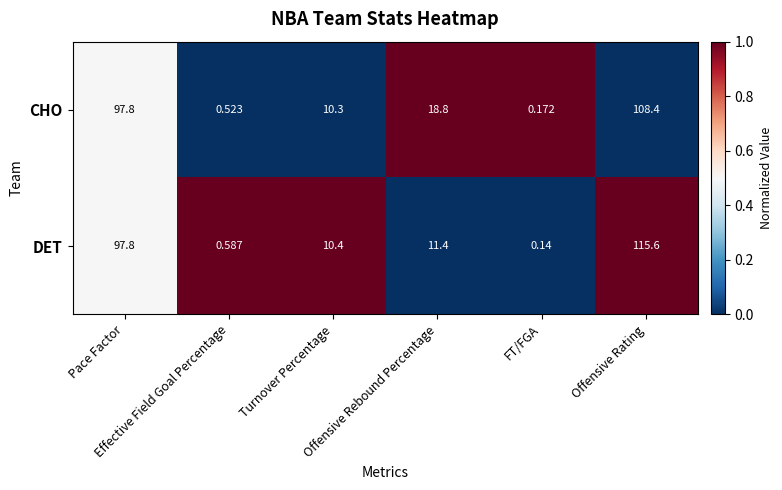

Which series has the largest range (max minus min)?

DET